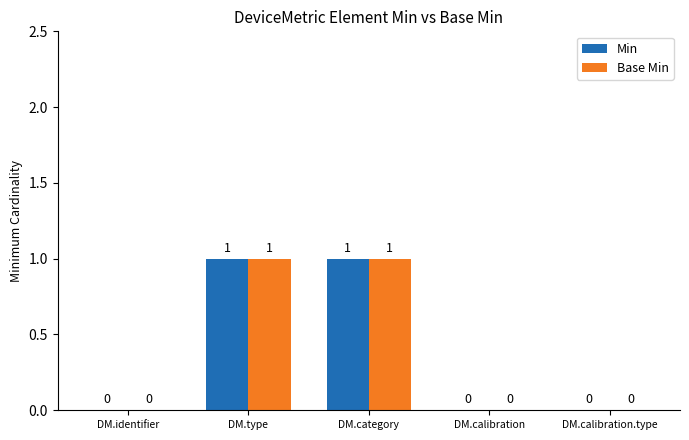

Reading left to right, extract all data points from this chart.

Min: DM.identifier=0	DM.type=1	DM.category=1	DM.calibration=0	DM.calibration.type=0
Base Min: DM.identifier=0	DM.type=1	DM.category=1	DM.calibration=0	DM.calibration.type=0